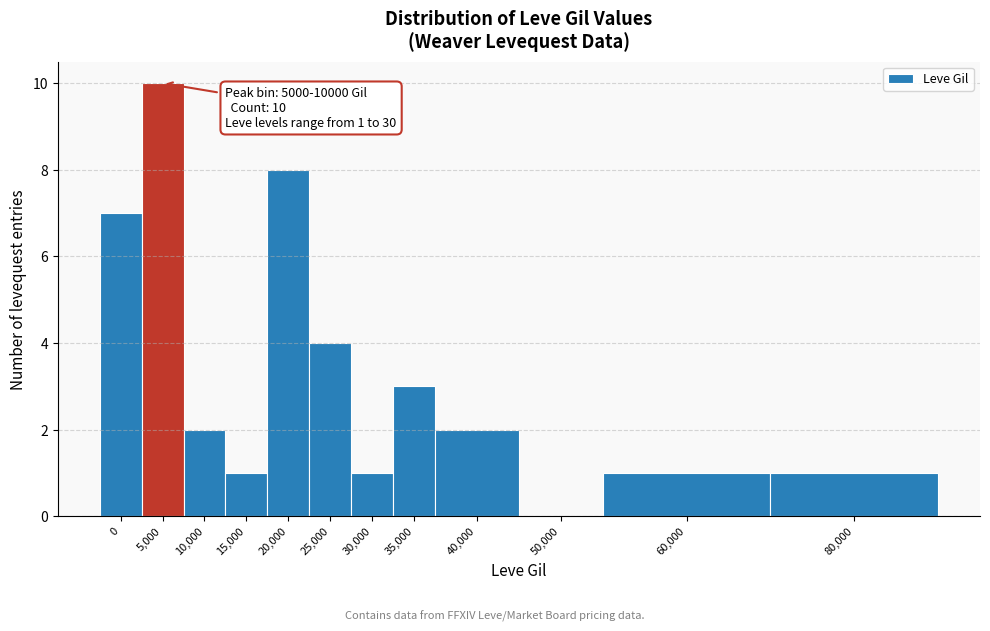

Reading left to right, transcribe all the data shown in this chart.

0=7	5,000=10	10,000=2	15,000=1	20,000=8	25,000=4	30,000=1	35,000=3	40,000=2	50,000=0	60,000=1	80,000=1